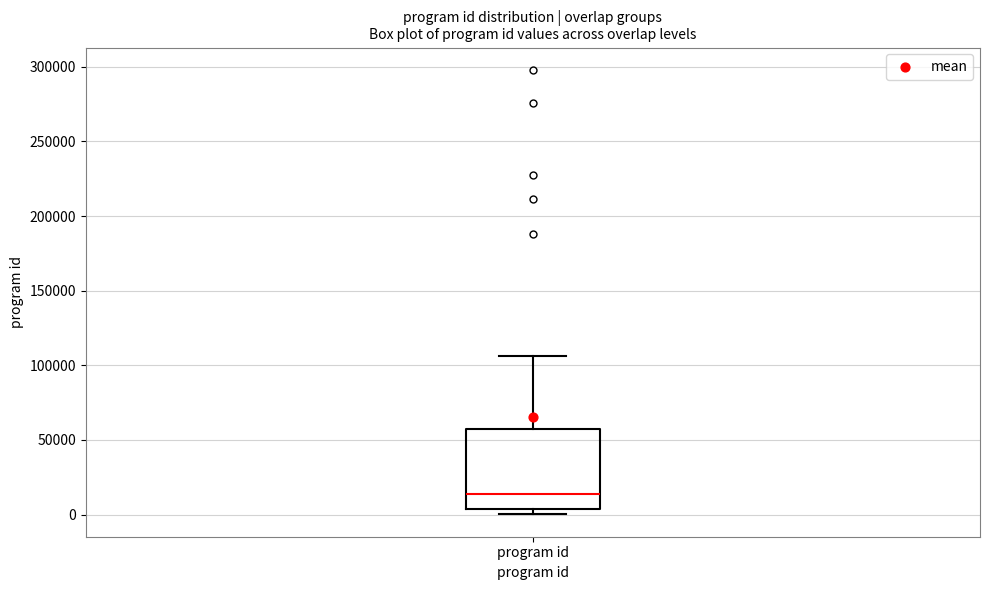

Read this box plot against the y-axis: the position of the median line, the range covered by the box, and the ends of both whiskers. The values are not printed on the chart, so give them approximately, as read against the axis.

median 15000, box 5000 to 55000, whiskers 0 to 105000